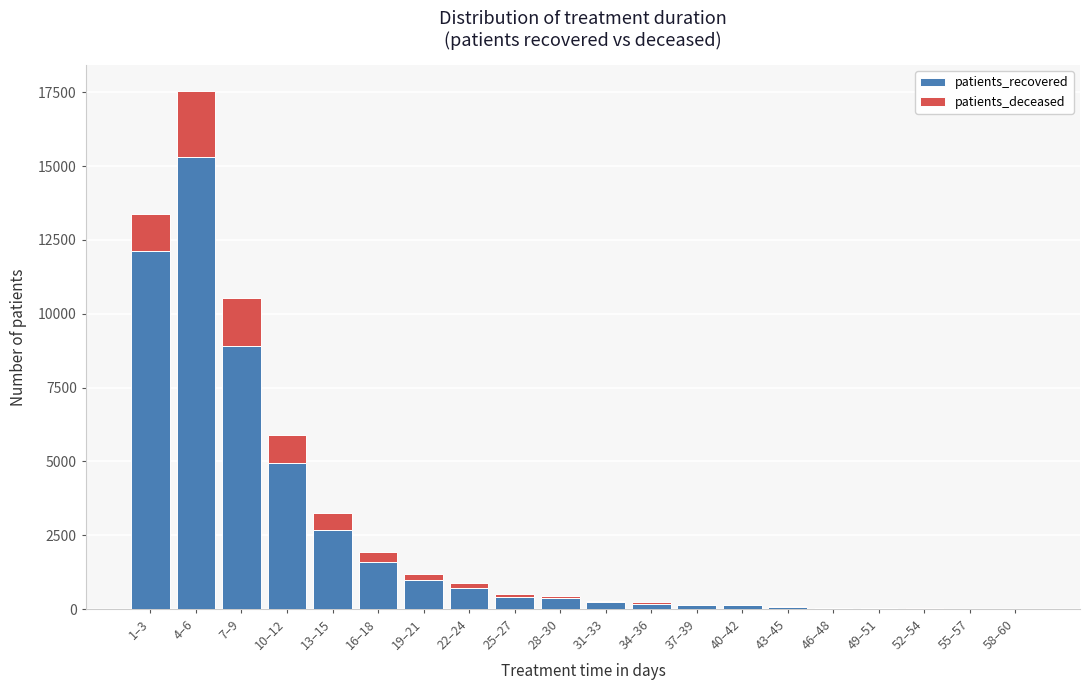

What is the sum of all patients_recovered values?

48908